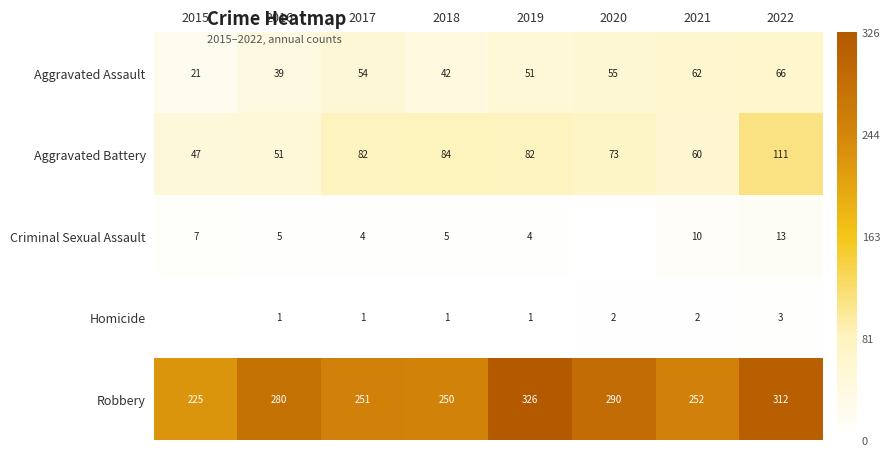

Where is Aggravated Assault nearest to the value 43?

2018